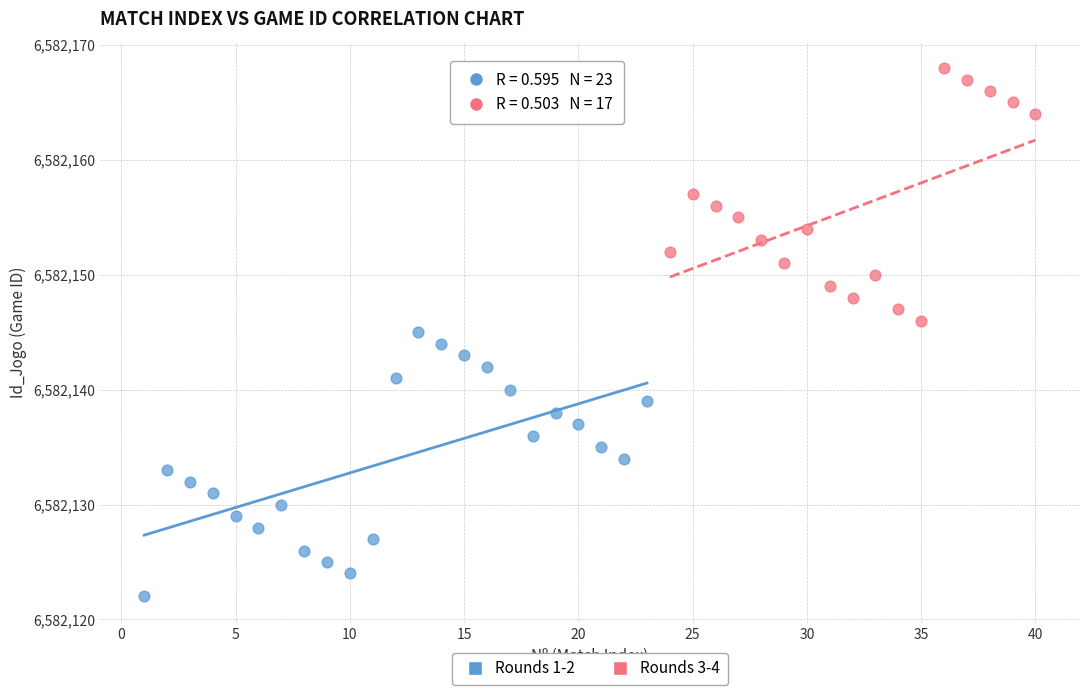

Which series contains the highest Y value?

Rounds 3-4